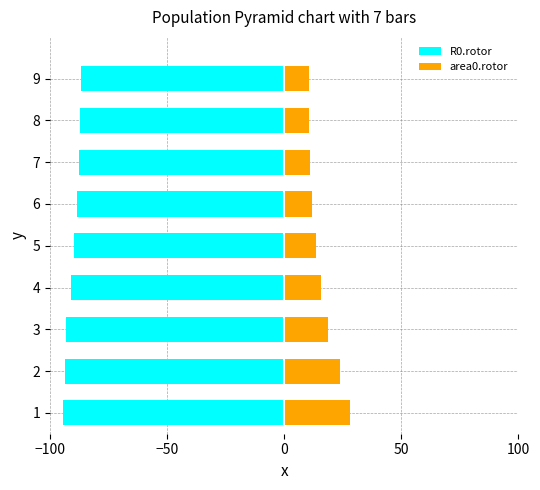

The value of R0.rotor at 4 is -119.0. True or false?

False